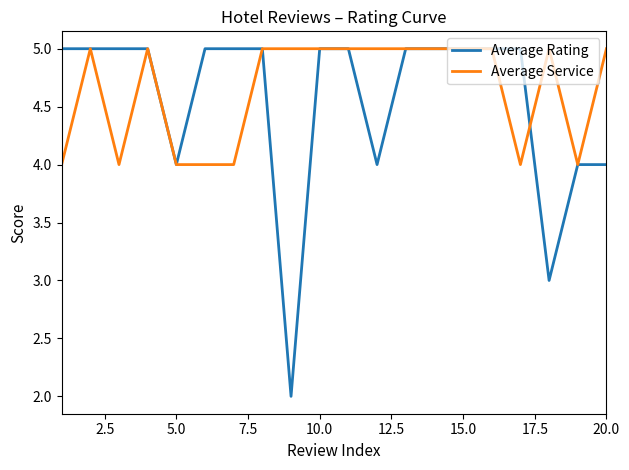

What is the lowest value of the Average Service series?

4